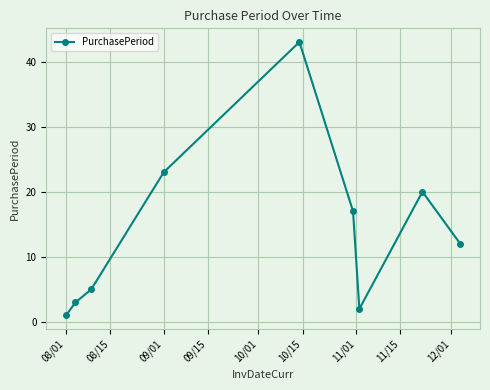

How many interior local peaks (higher than both neighbors) does the data have?

2